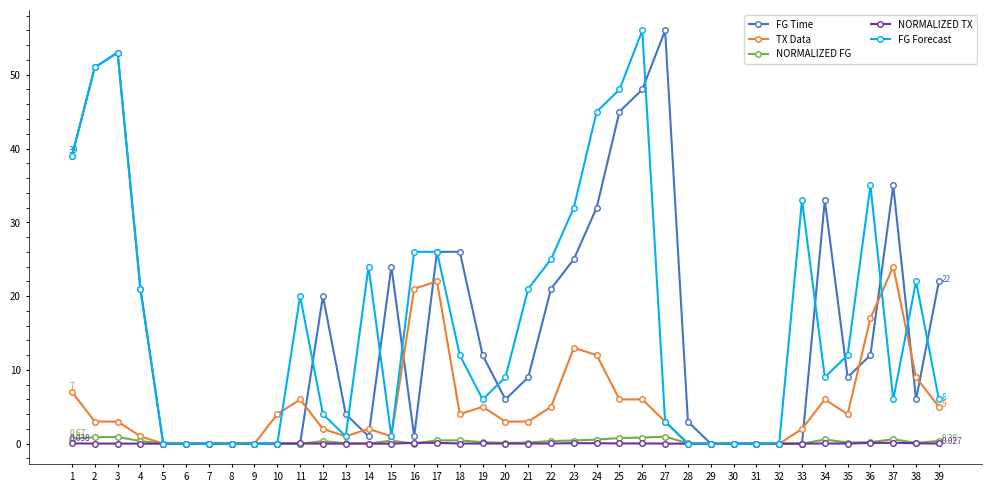

Is the value of TX Data at 34 greater than the value of FG Time at 23?

No